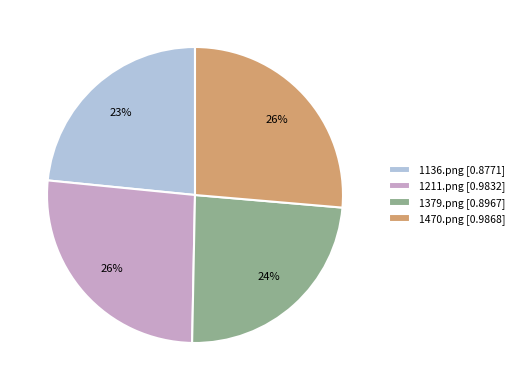

Which has a higher value, 1136.png [0.8771] or 1470.png [0.9868]?

1470.png [0.9868]